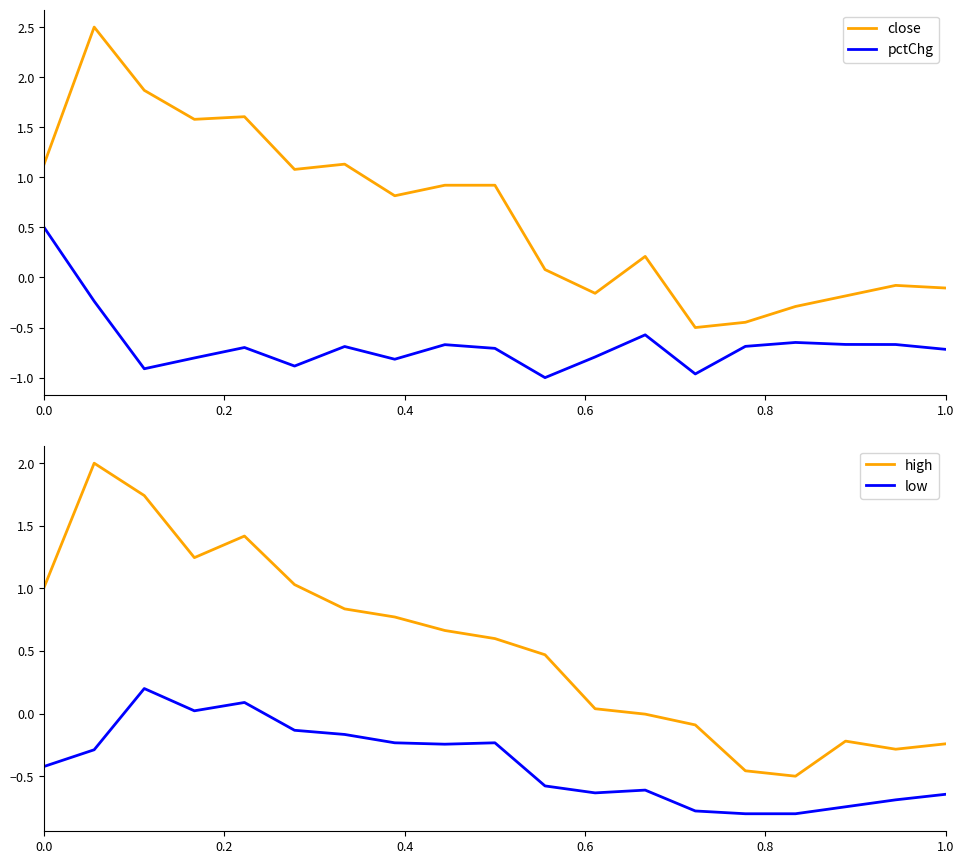

What is the difference between the second highest and minimum values in the close series?

2.4